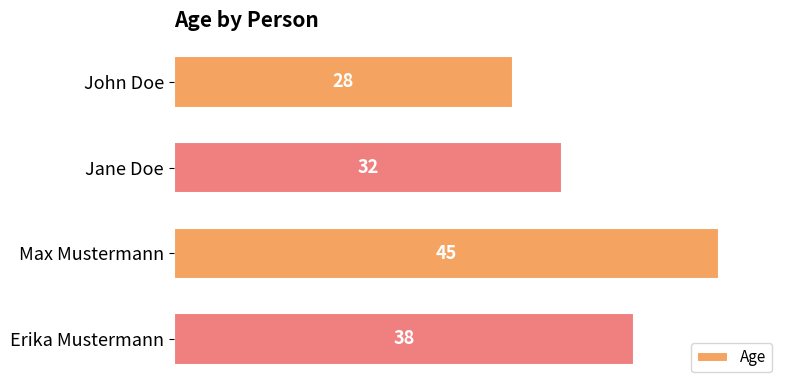

How many values are below 38?

2